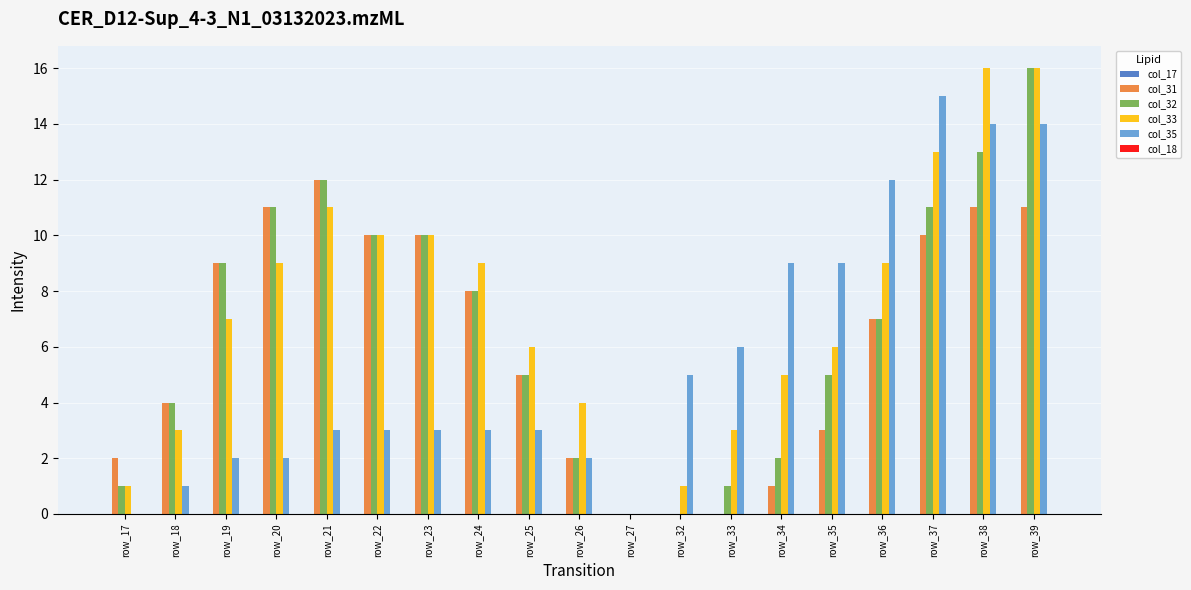

The value of col_35 at row_33 is 6. True or false?

True